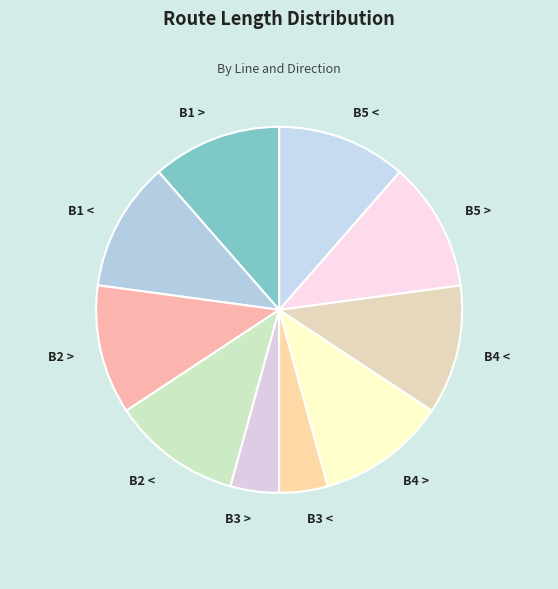

Is B2 > the majority of the pie?

No